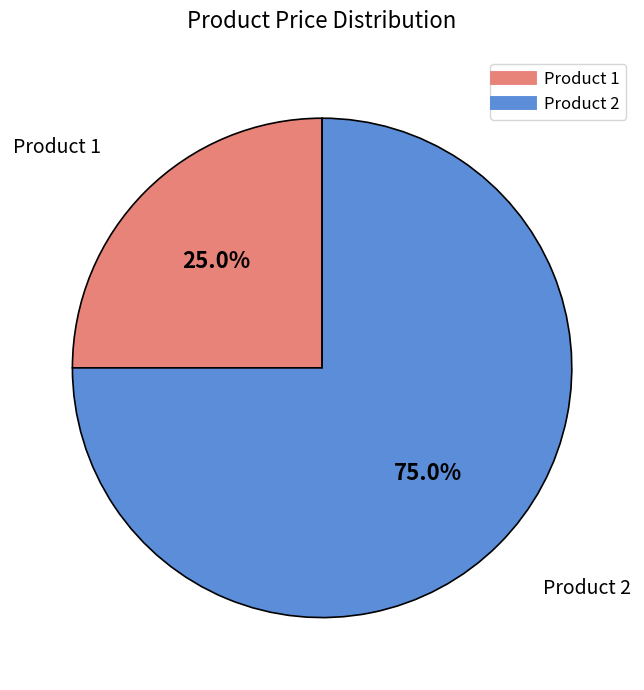

Is there a majority slice in this chart?

Yes